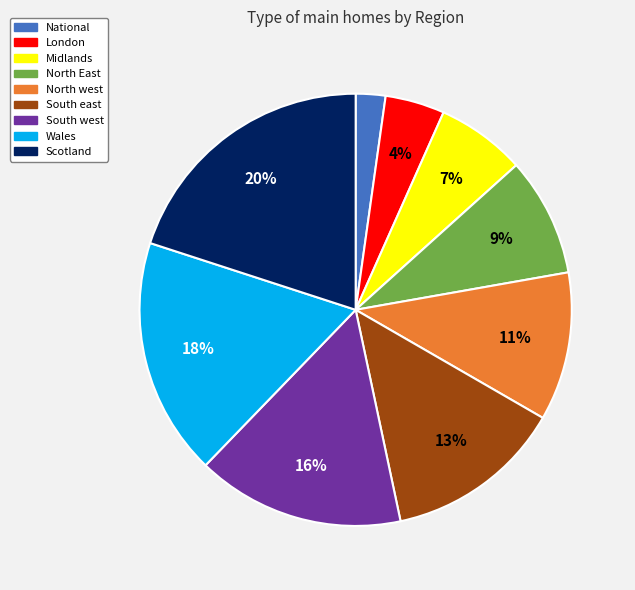

To the nearest percent, what percentage of the pie is Midlands?

7%